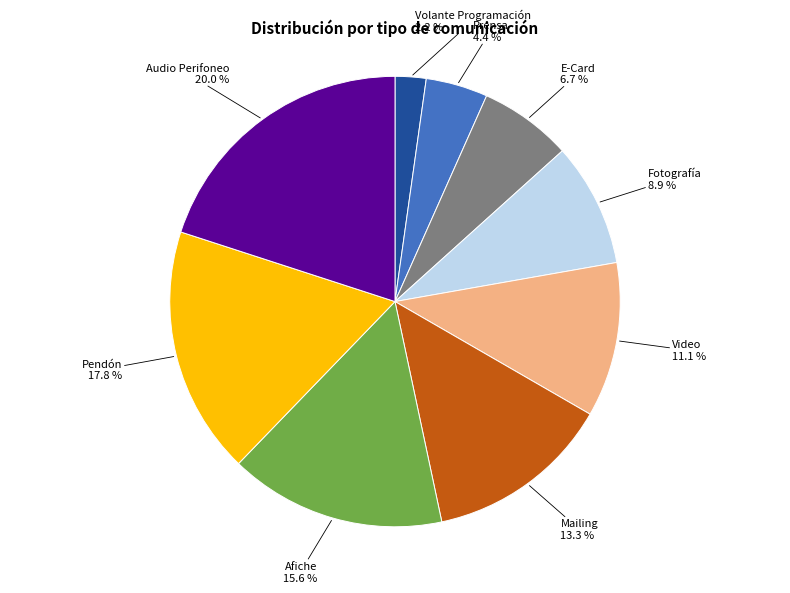

Between Prensa and Video, which is larger?

Video